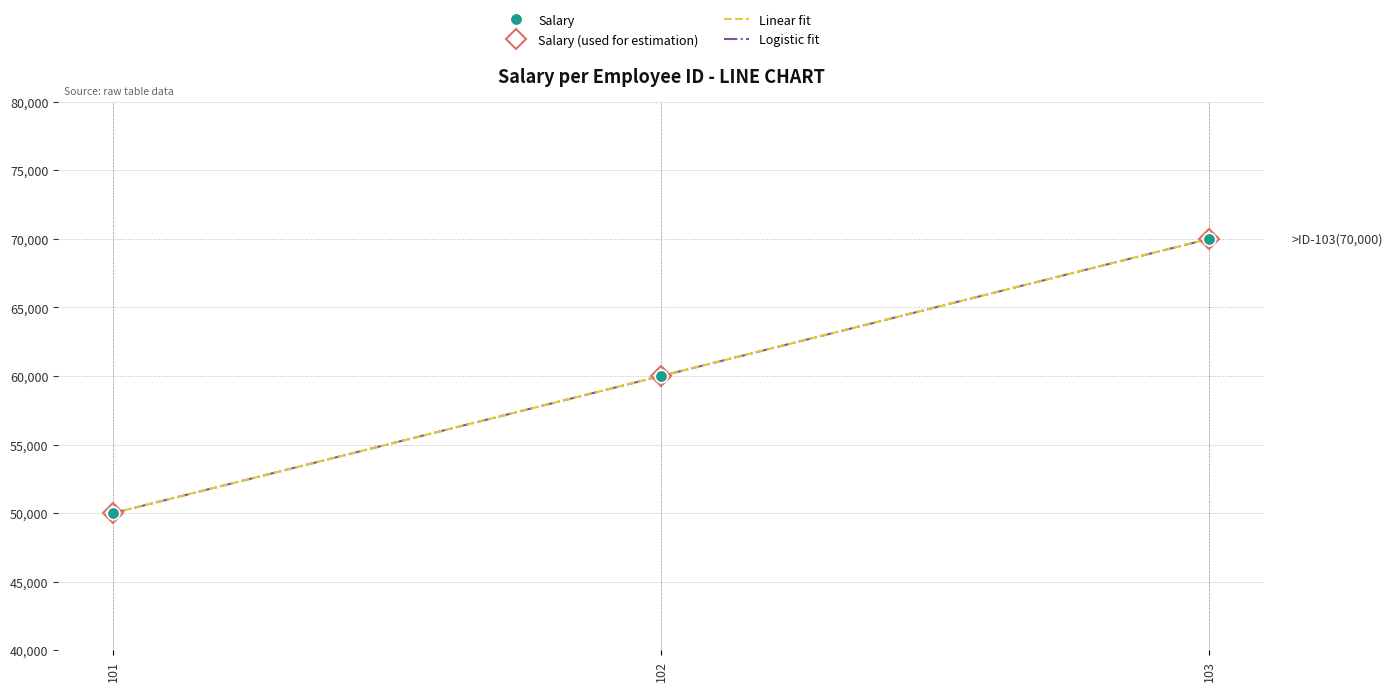

What is the sum of the Salary values at 101 and 103?

120000